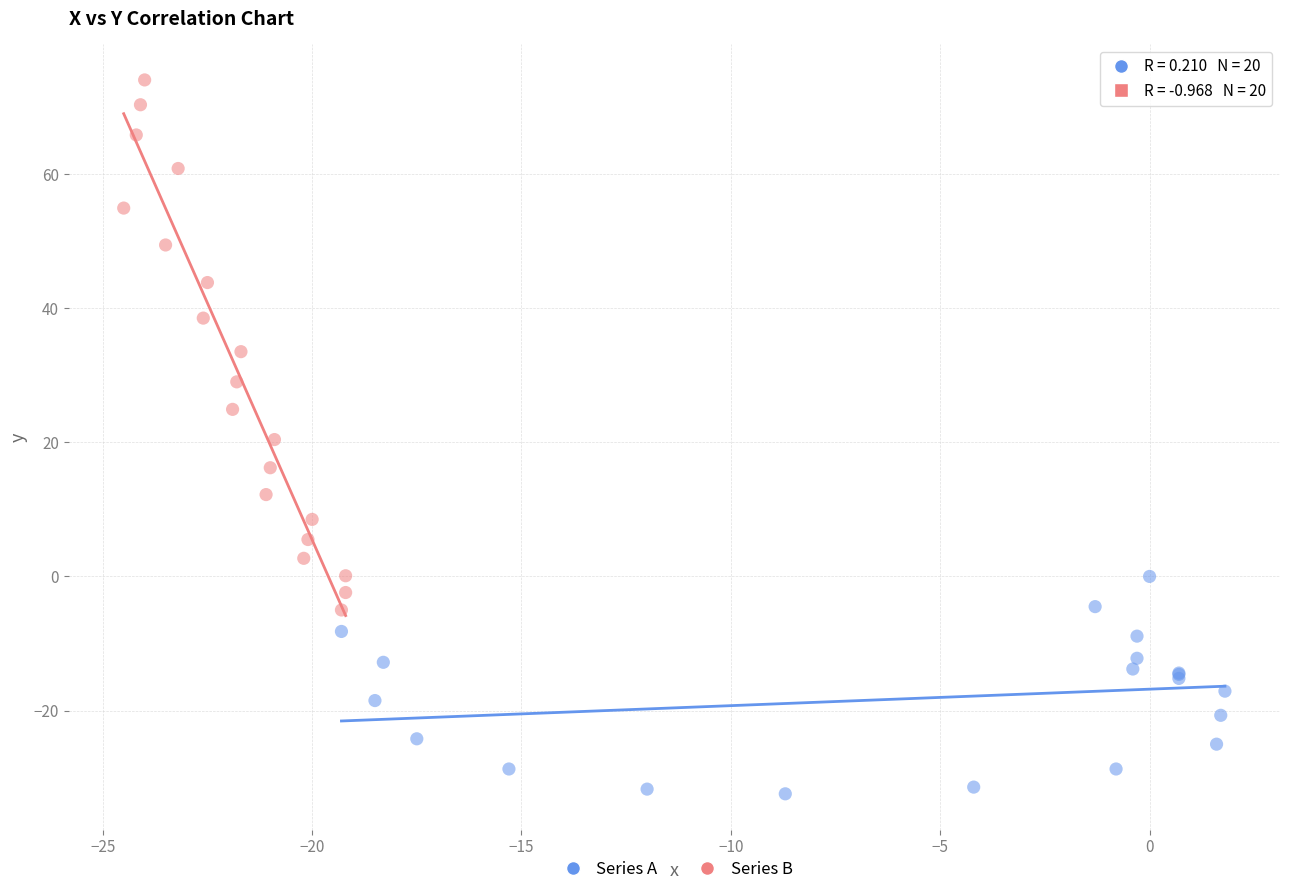

Which series contains the highest Y value?

Series B